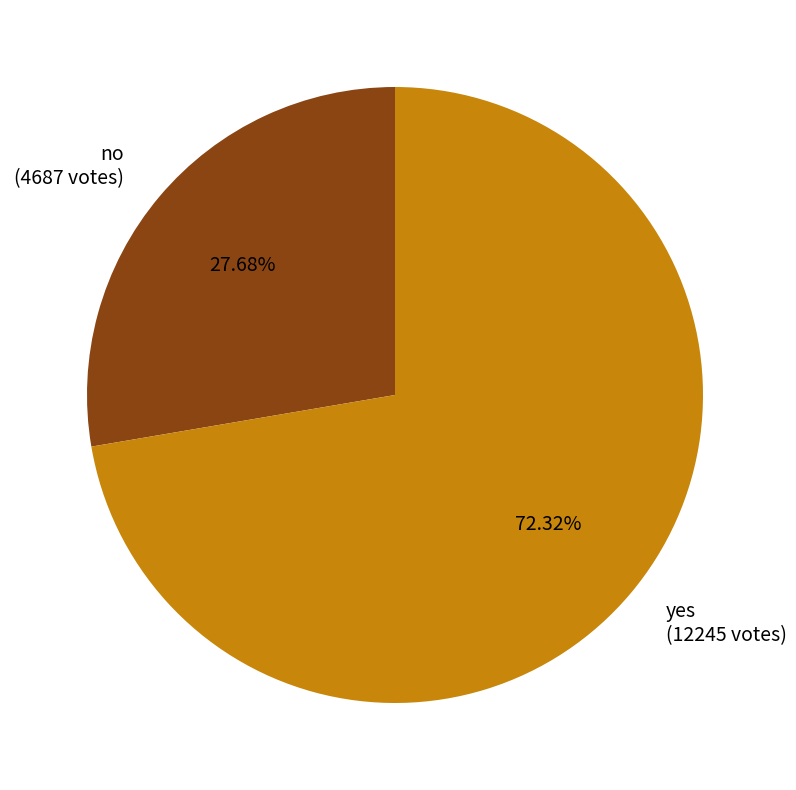

Which slice represents more than half of the pie?

yes